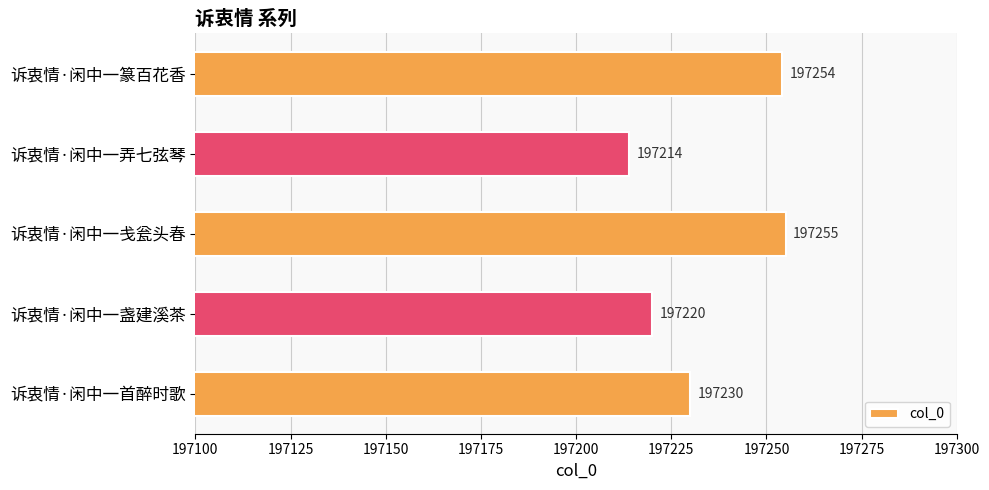

The value at 诉衷情·闲中一戋瓮头春 is 64365. True or false?

False